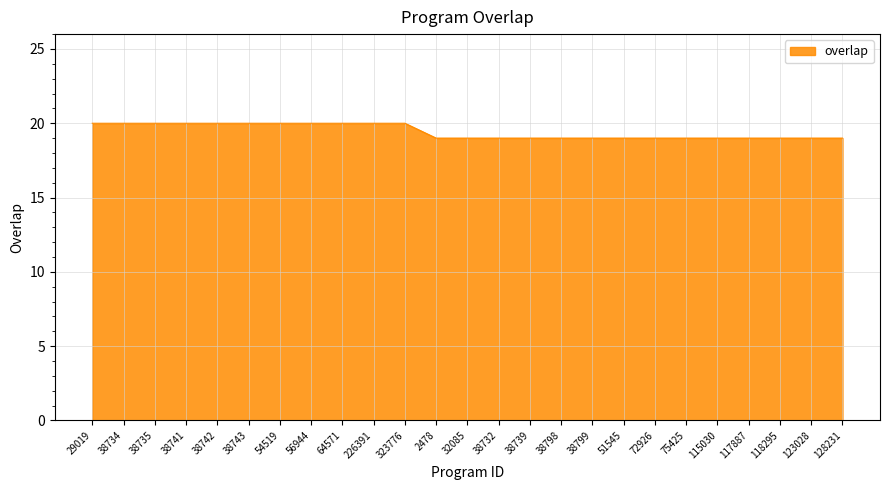

Reading left to right, extract all data points from this chart.

29019=20	38734=20	38735=20	38741=20	38742=20	38743=20	54519=20	56944=20	64571=20	226391=20	323776=20	2478=19	32085=19	38732=19	38739=19	38798=19	38799=19	51545=19	72926=19	75425=19	115030=19	117887=19	118295=19	123028=19	128231=19